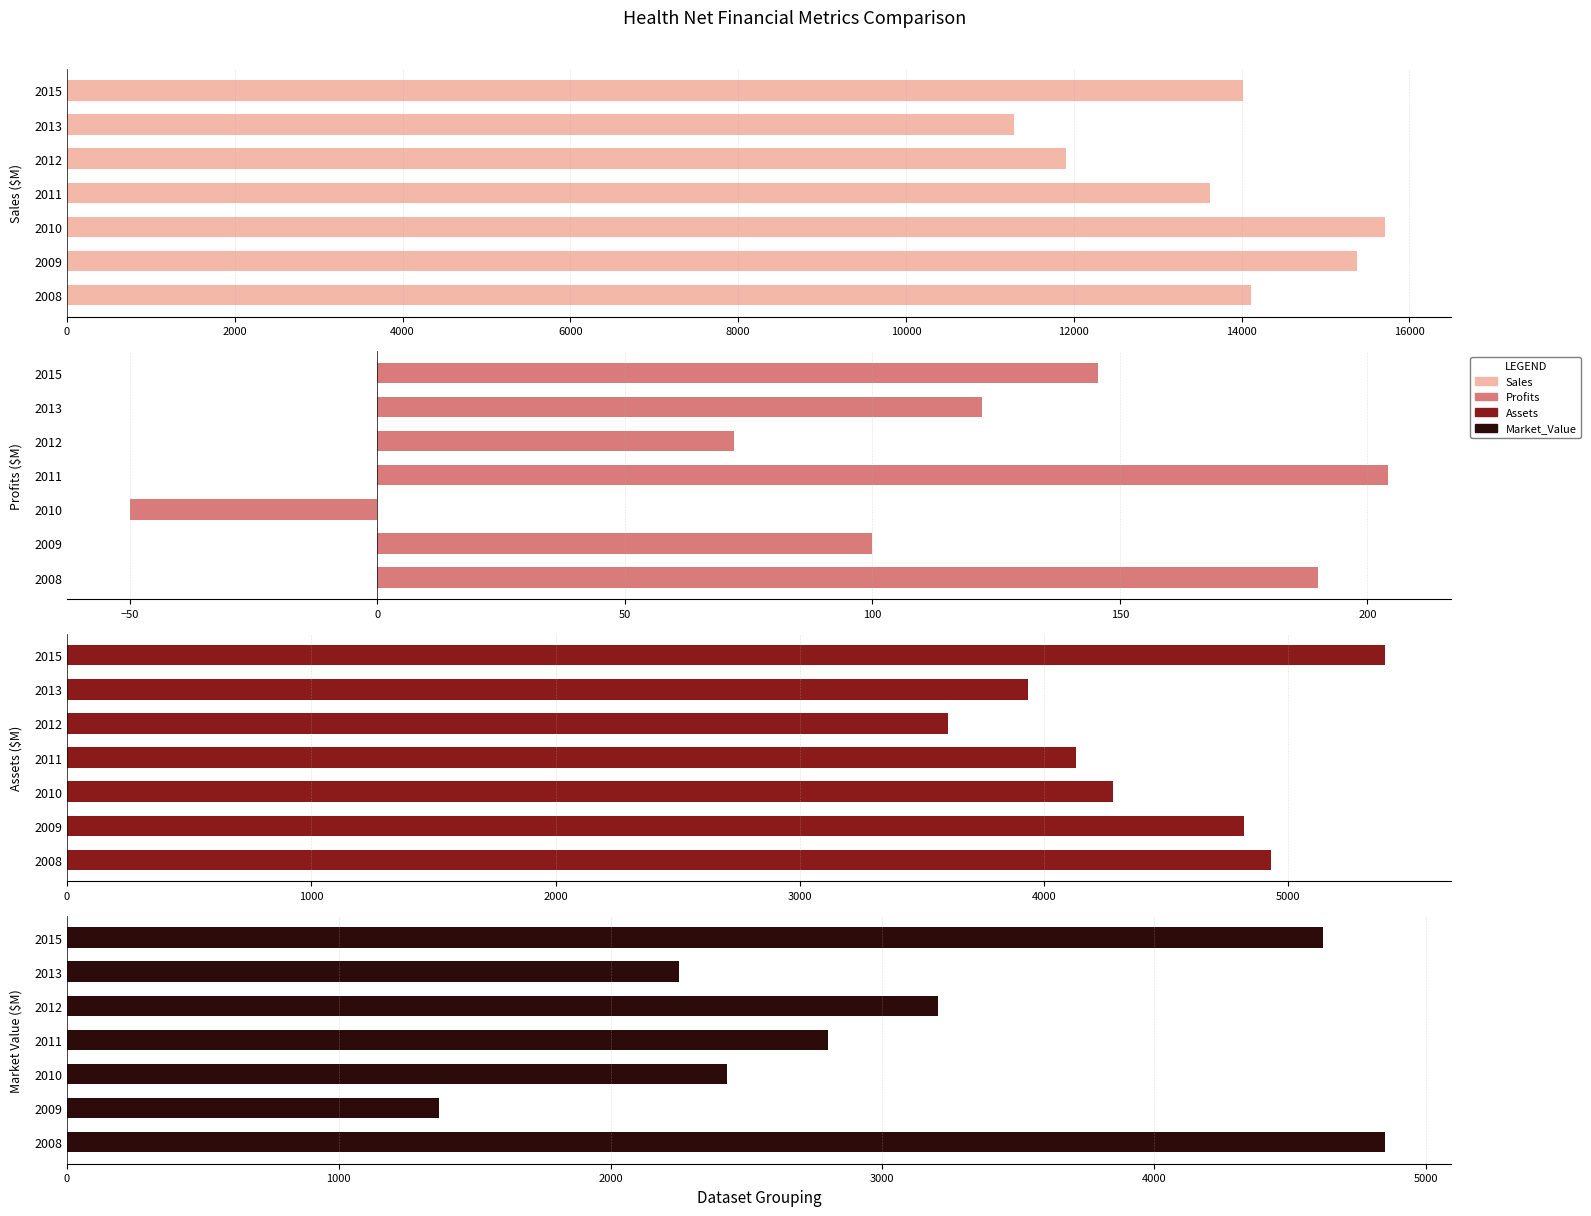

Reading left to right, extract all data points from this chart.

Sales: 14110.0	15370.0	15710.0	13620.0	11901.0	11289.0	14015.0
Profits: 190.0	100.0	-50.0	204.2	72.1	122.1	145.6
Assets: 4930.0	4820.0	4280.0	4132.0	3608.0	3934.0	5396.0
Market_Value: 4850.0	1370.0	2430.0	2800.0	3206.0	2252.0	4623.0